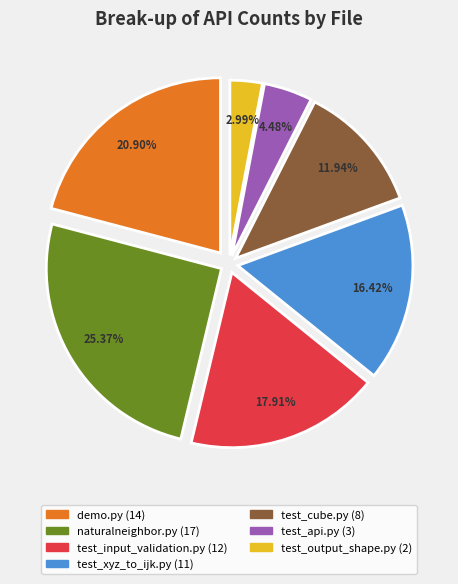

Is there any slice that represents more than half of the pie?

No